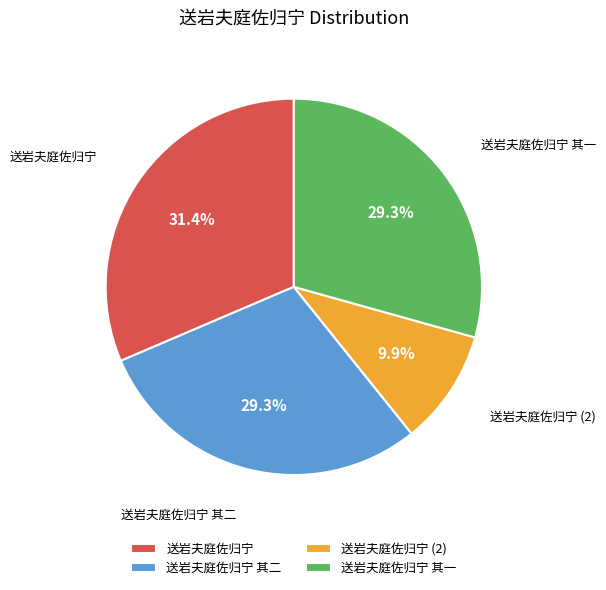

What percentage is the 送岩夫庭佐归宁 slice, to the nearest percent?

31%